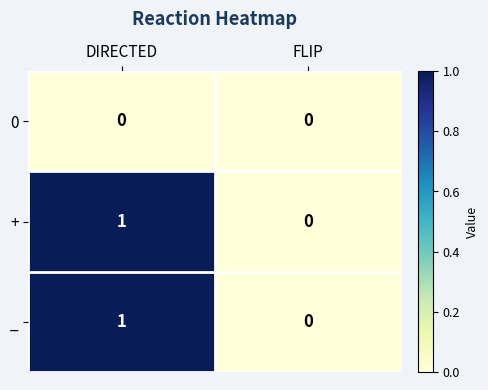

Is the value of + at DIRECTED greater than the value of _ at FLIP?

Yes